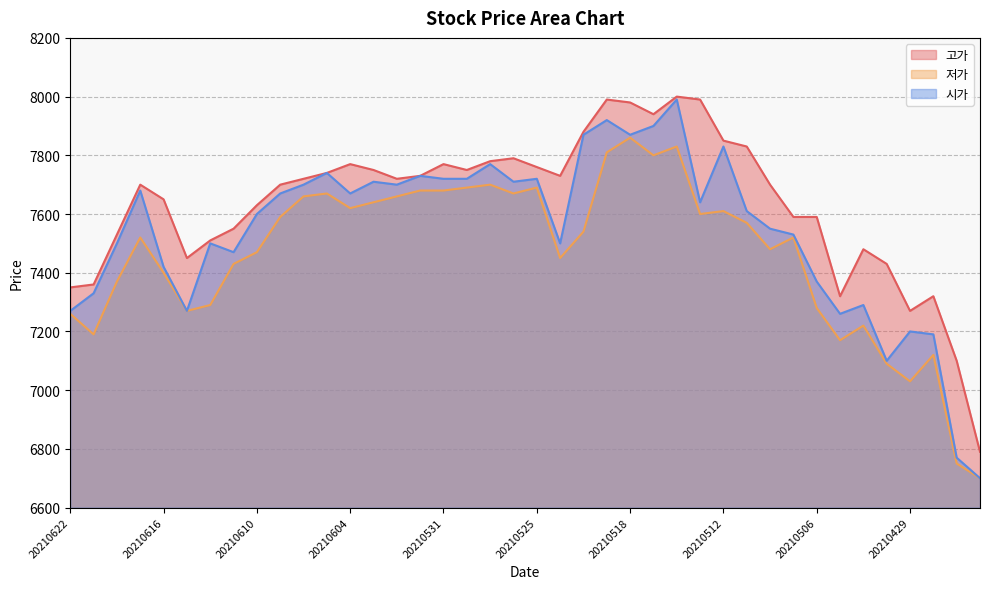

What is the difference between the second highest and minimum values in the 고가 series?

1200